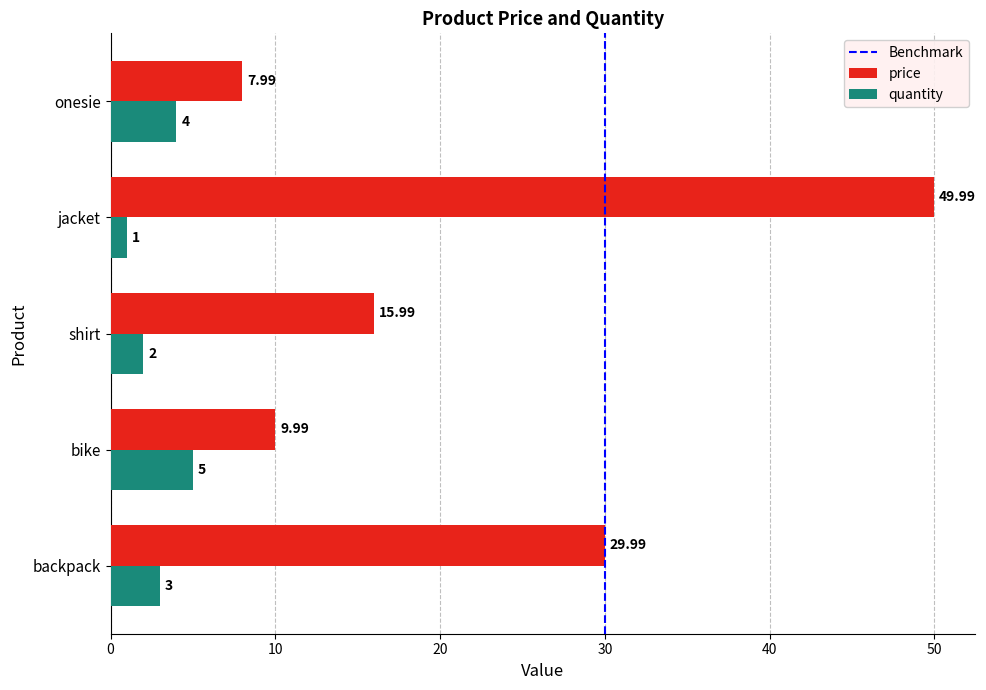

What is the sum of the quantity values at bike and onesie?

9.0